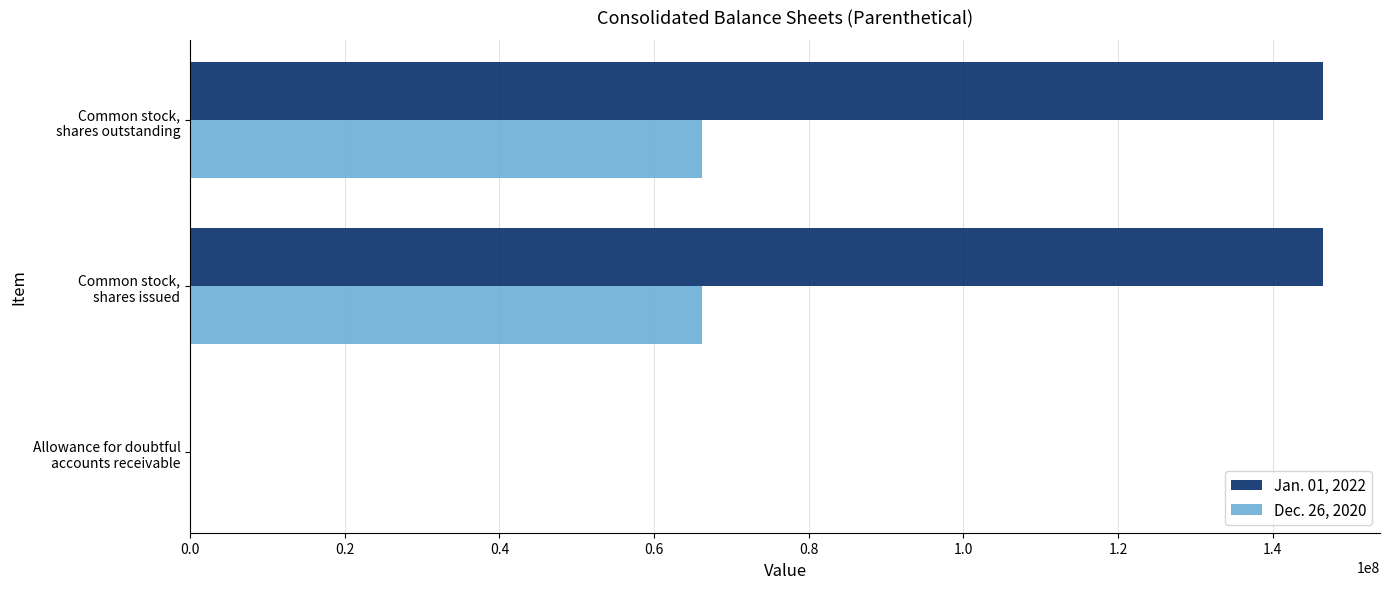

What is the average value of the Jan. 01, 2022 series?

97709628